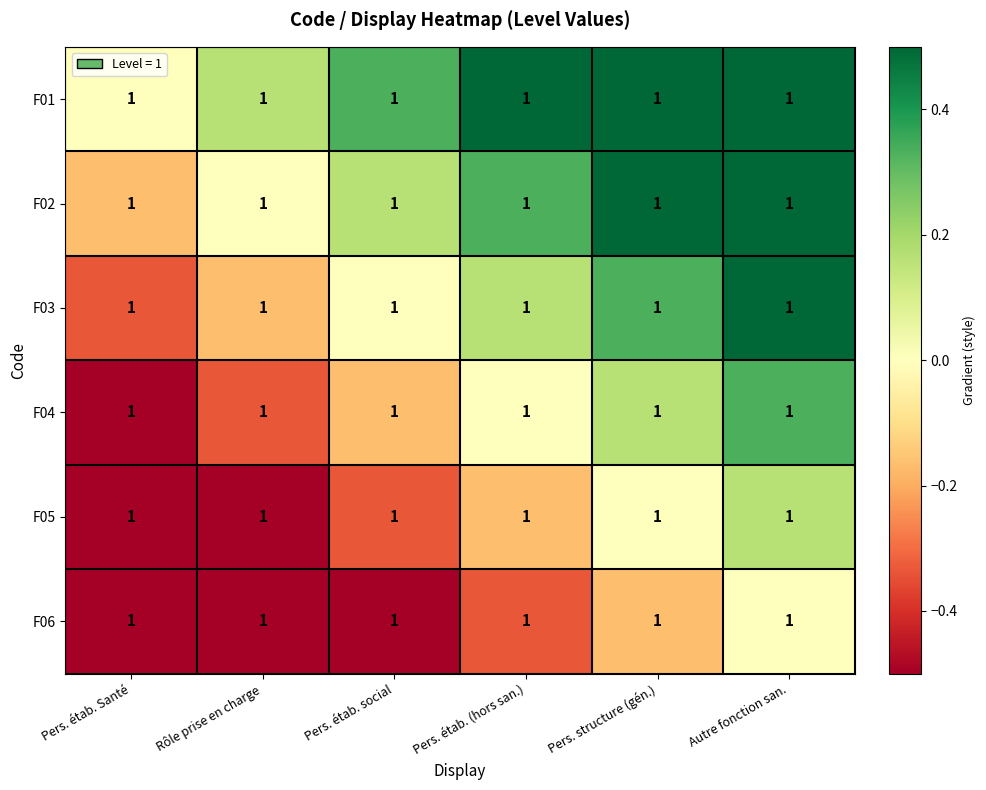

What value does the F02 series have at Pers. structure (gén.)?

0.5